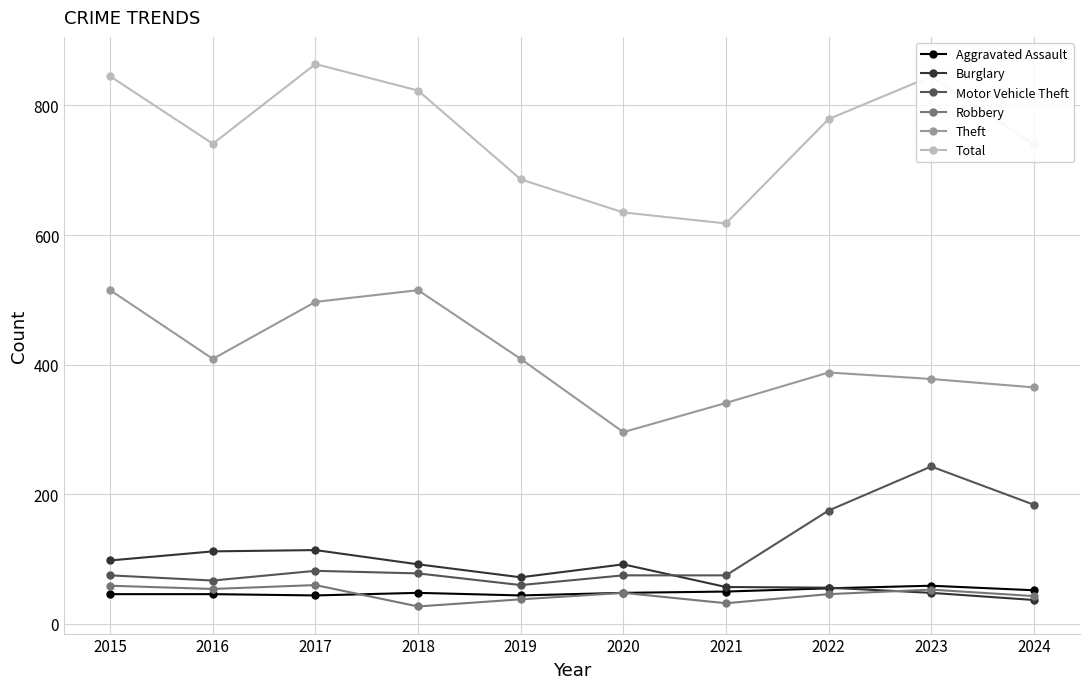

True or false: Theft and Robbery intersect in this chart.

False